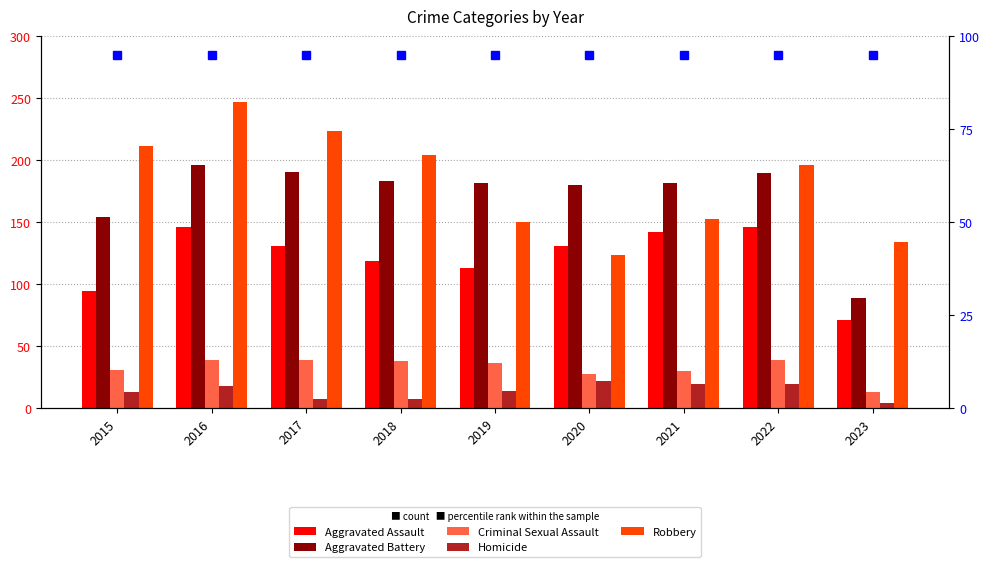

How many data points in Homicide are less than 14?

4